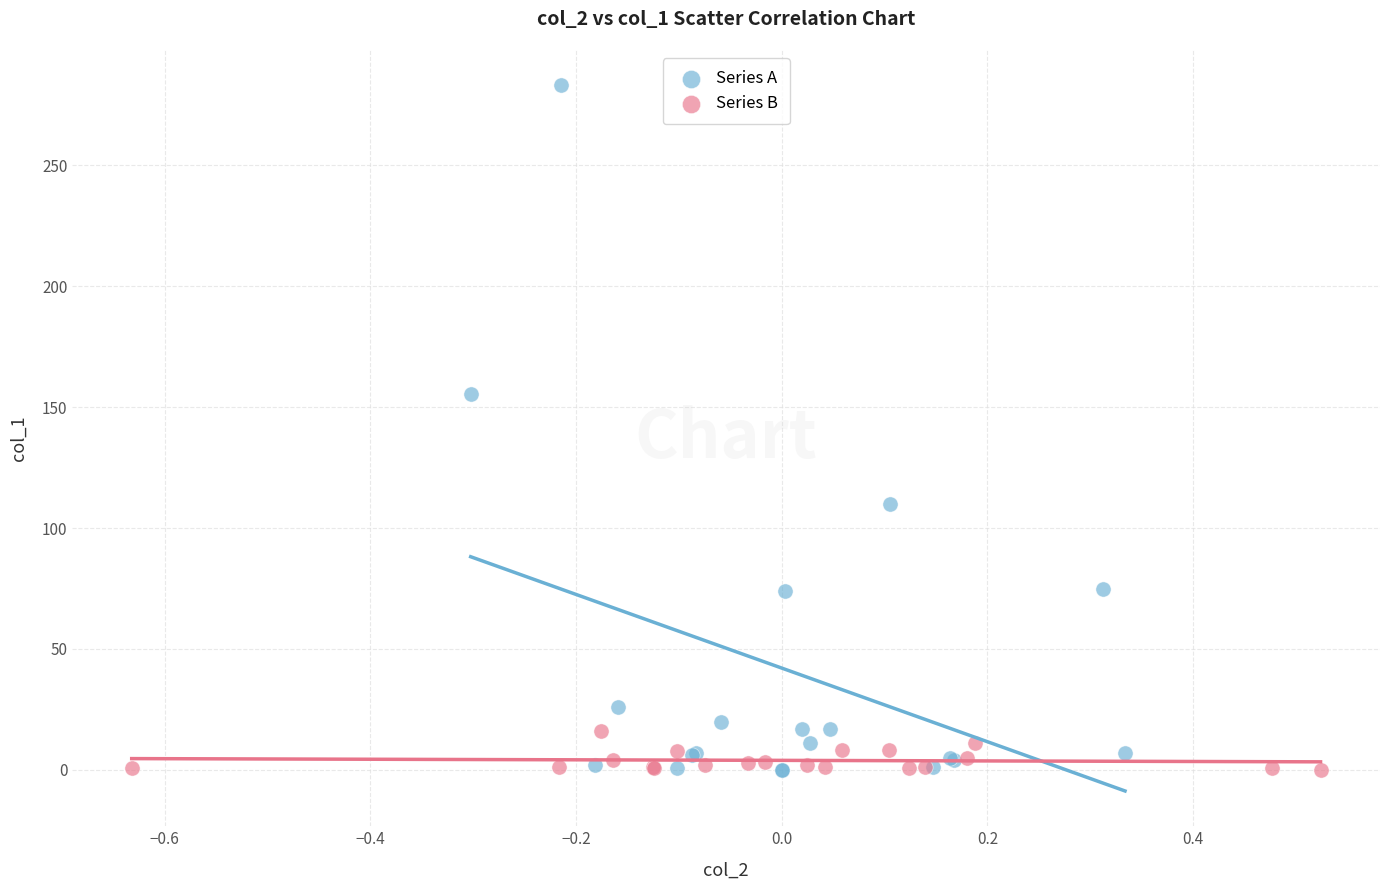

Which series has the widest spread of Y values?

Series A